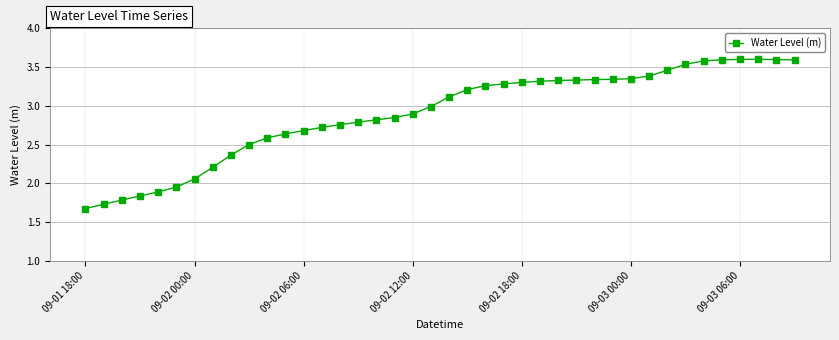

What is the value of the 40th point from the left?

3.6